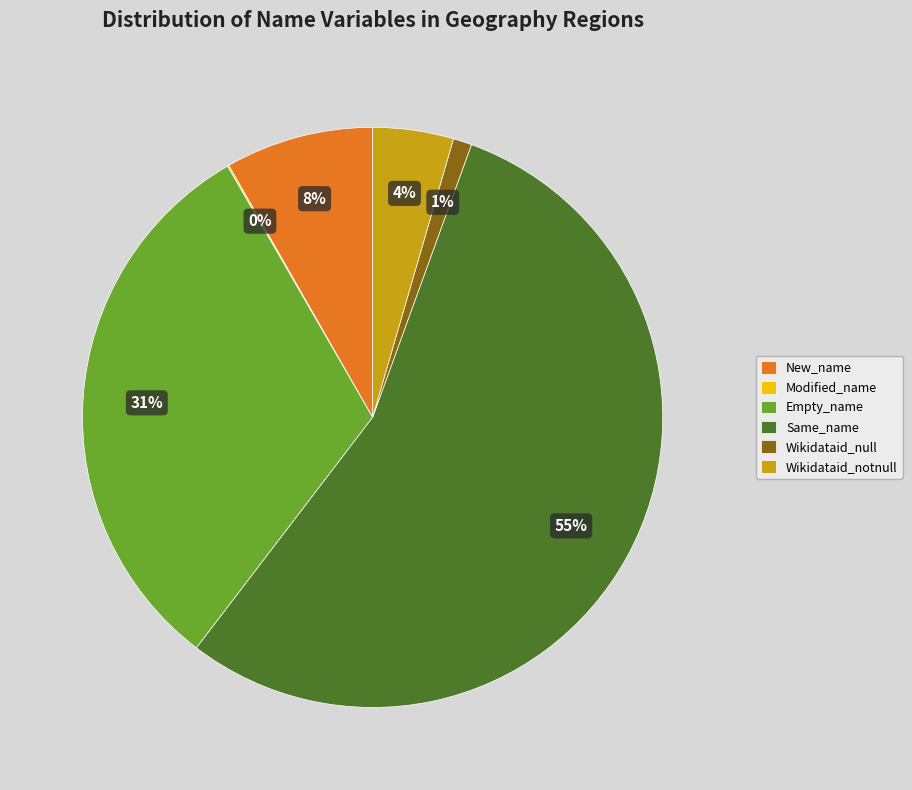

Which has a higher value, New_name or Wikidataid_null?

New_name